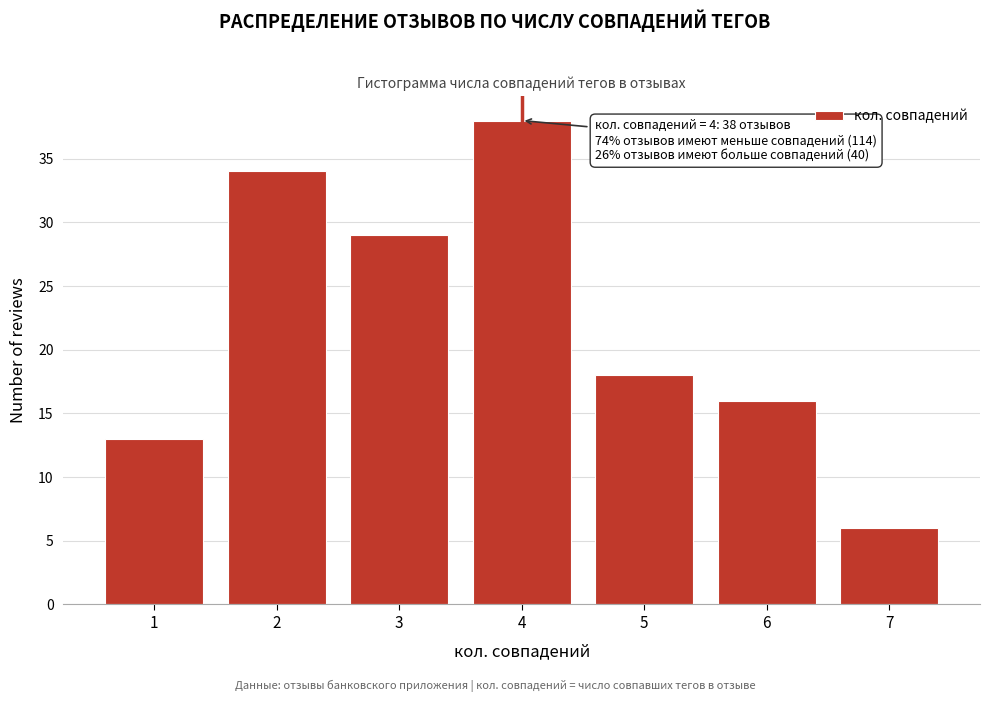

Reading left to right, extract all data points from this chart.

13	34	29	38	18	16	6